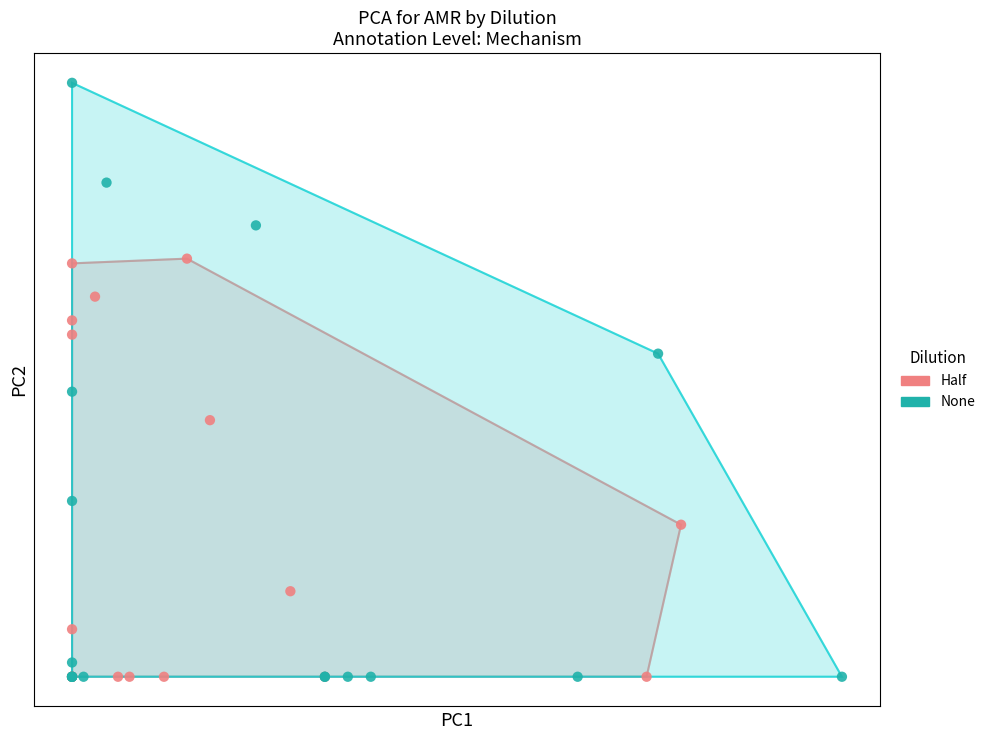

What are all the series names shown in the legend?

Half, None